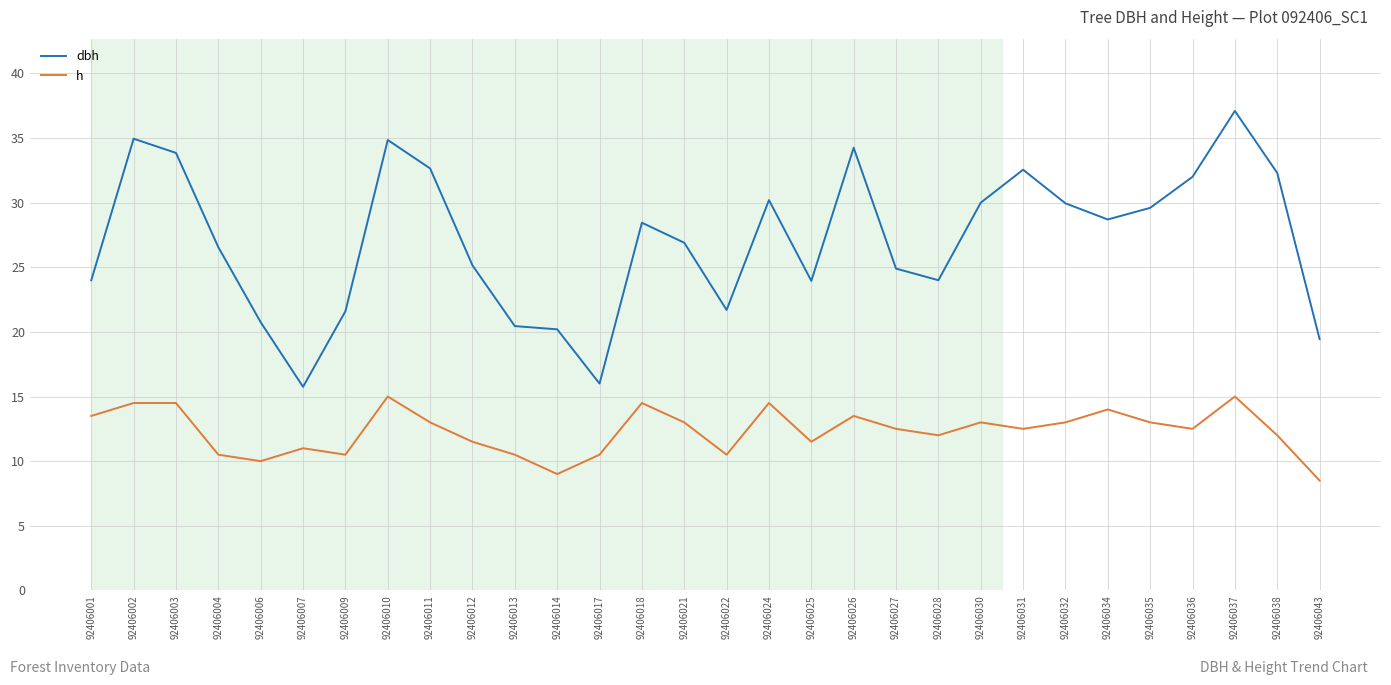

What is the average value of the dbh series?

27.1